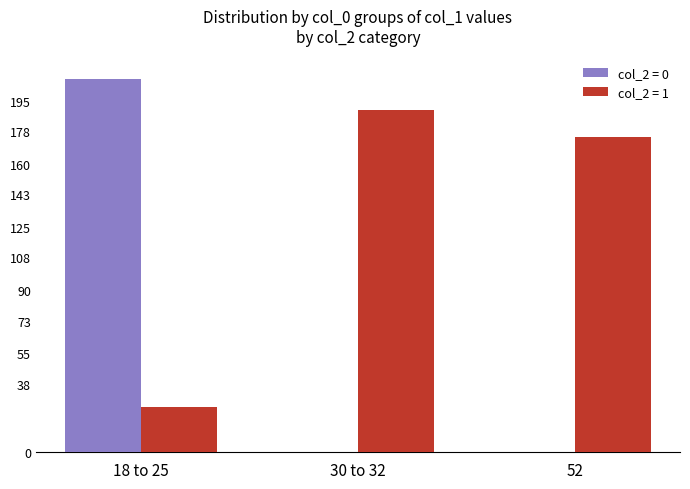

Are the bars grouped side by side (vs. stacked)?

Yes